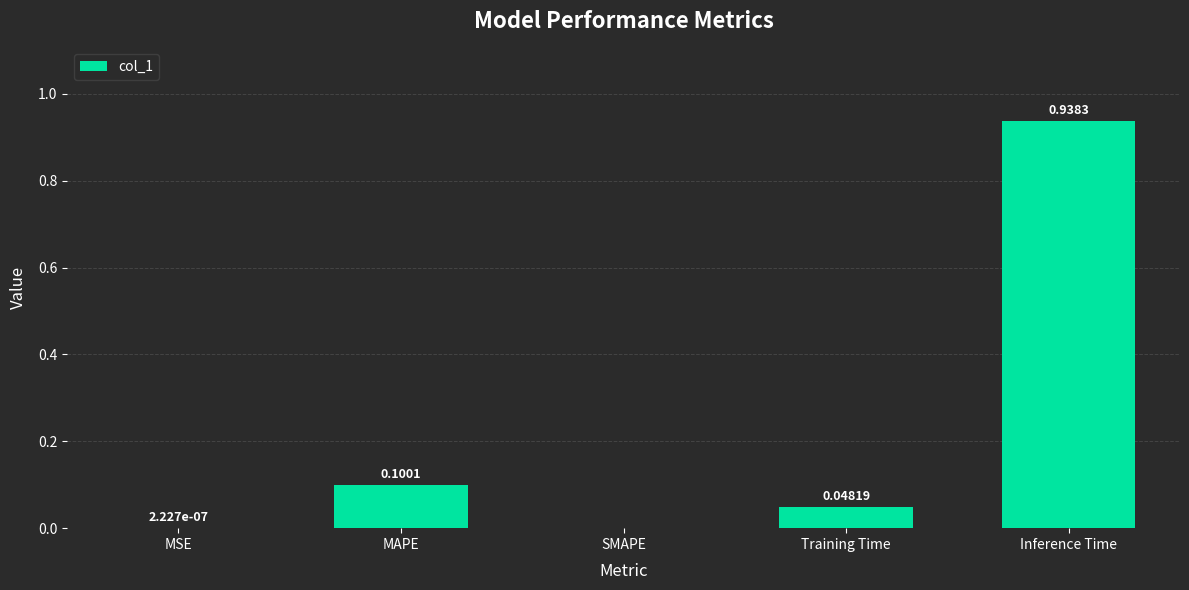

What is the average value?

0.2